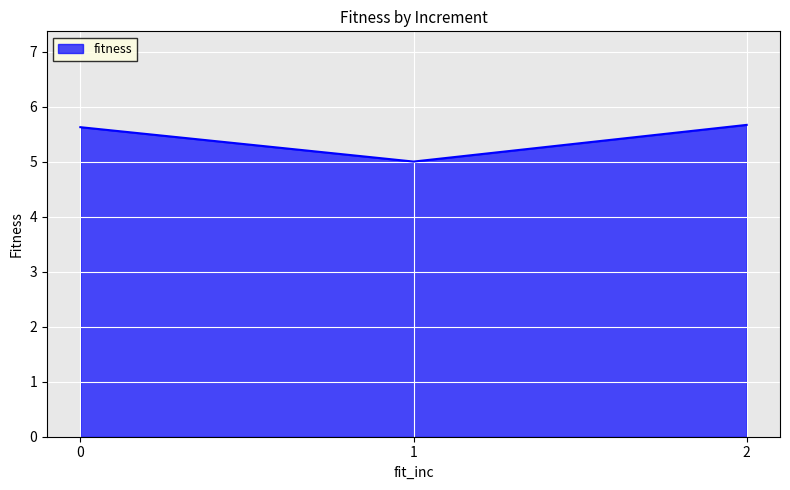

Does the chart display data point markers on the line(s)?

No